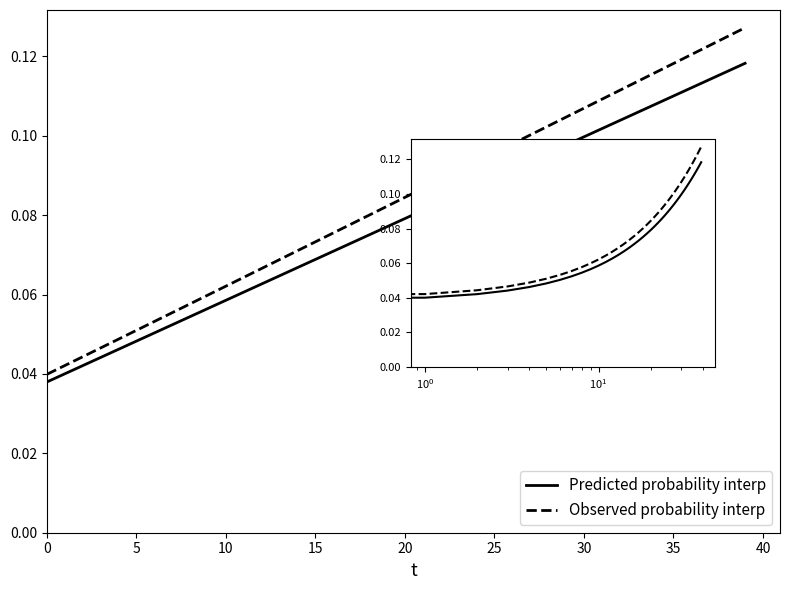

True or false: Observed probability interp and Predicted probability interp cross at least once.

False